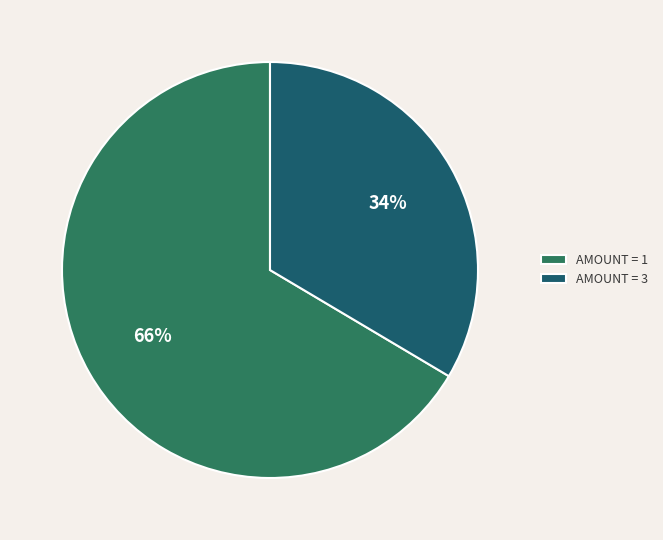

Which slice is the smallest?

AMOUNT = 3